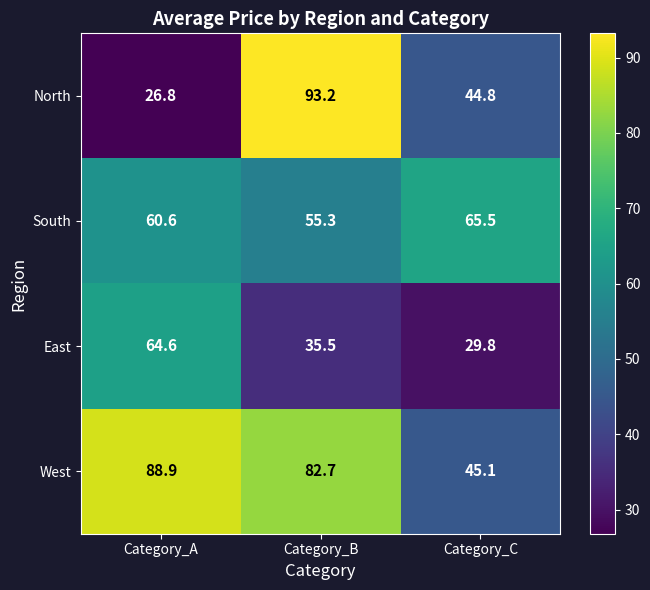

Reading right to left, list all the values displayed in this chart.

North: Category_C=44.8	Category_B=93.2	Category_A=26.8
South: Category_C=65.5	Category_B=55.3	Category_A=60.6
East: Category_C=29.8	Category_B=35.5	Category_A=64.6
West: Category_C=45.1	Category_B=82.7	Category_A=88.9